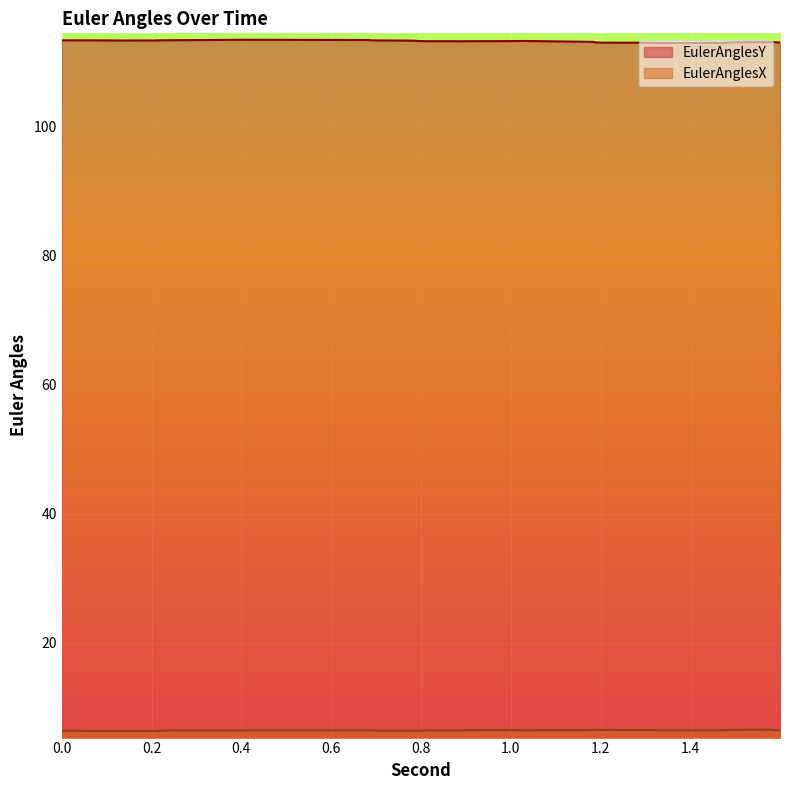

Reading left to right, list all the values displayed in this chart.

EulerAnglesY: 113.4	113.4	113.4	113.3	113.3	113.4	113.4	113.4	113.4	113.5	113.4	113.4	113.3	113.3	113.3	113.3	113.2	113.2	113.2	113.2	113.2	113.3	113.1	113.1	113.1	113.0	113.0	113.0	113.0	113.0	113.0	113.0	113.0	113.0	113.0	113.1	113.1	113.1	113.1	113.0
EulerAnglesX: 6.4	6.4	6.3	6.4	6.4	6.4	6.4	6.4	6.4	6.5	6.5	6.4	6.4	6.4	6.4	6.4	6.4	6.4	6.4	6.5	6.5	6.5	6.5	6.5	6.5	6.5	6.5	6.5	6.5	6.5	6.5	6.5	6.5	6.5	6.5	6.5	6.6	6.6	6.5	6.5